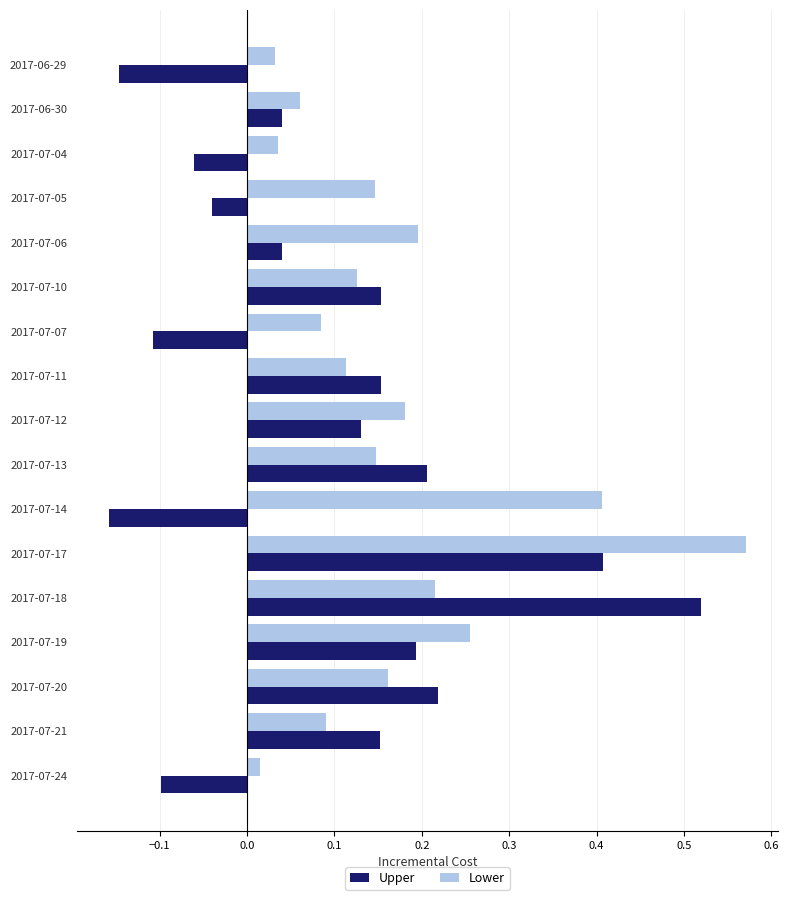

What is the difference between the second highest and second lowest values in the Lower series?

0.4